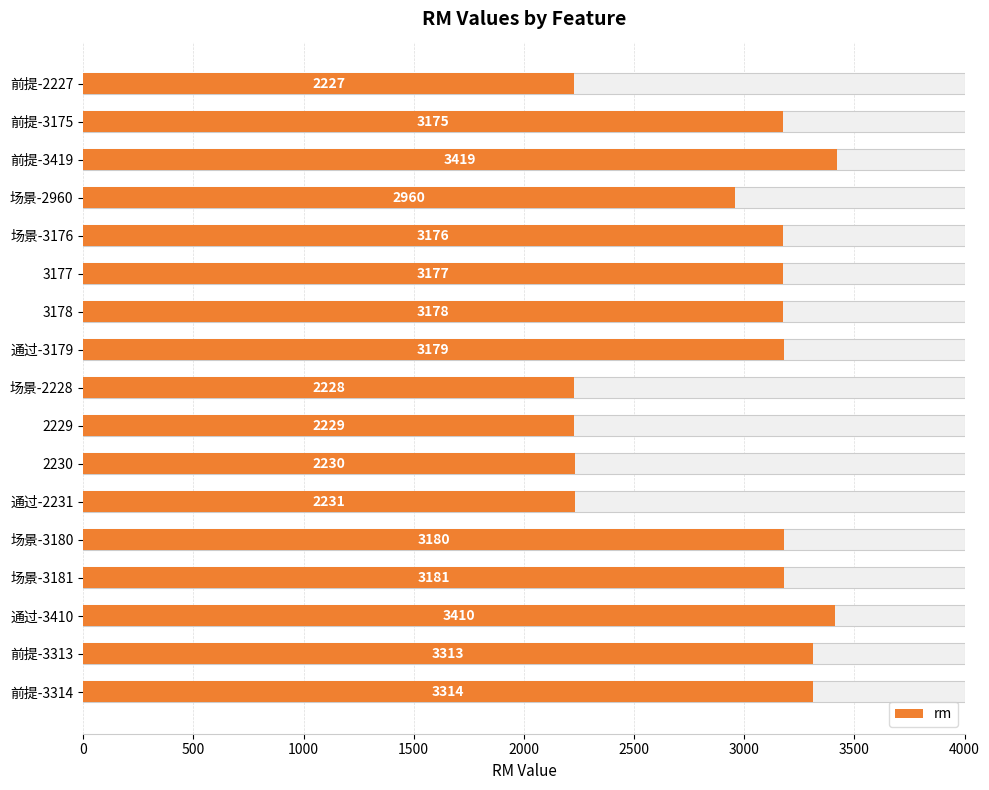

True or false: the data shows 1963 at 前提-3314.

False